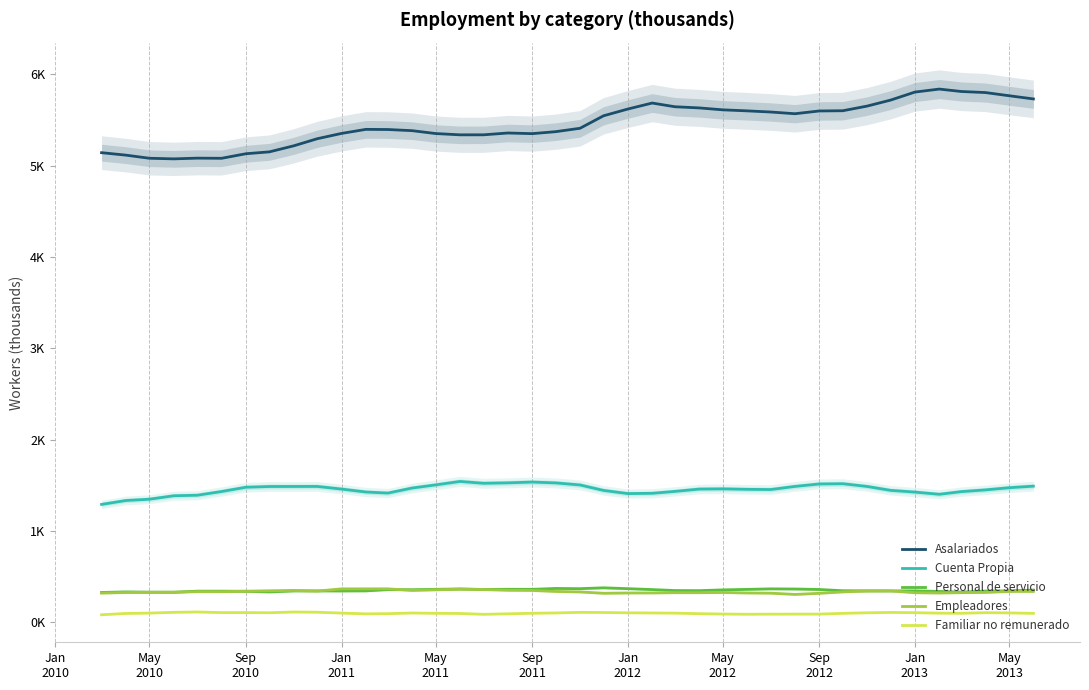

How many distinct data groups are displayed?

5